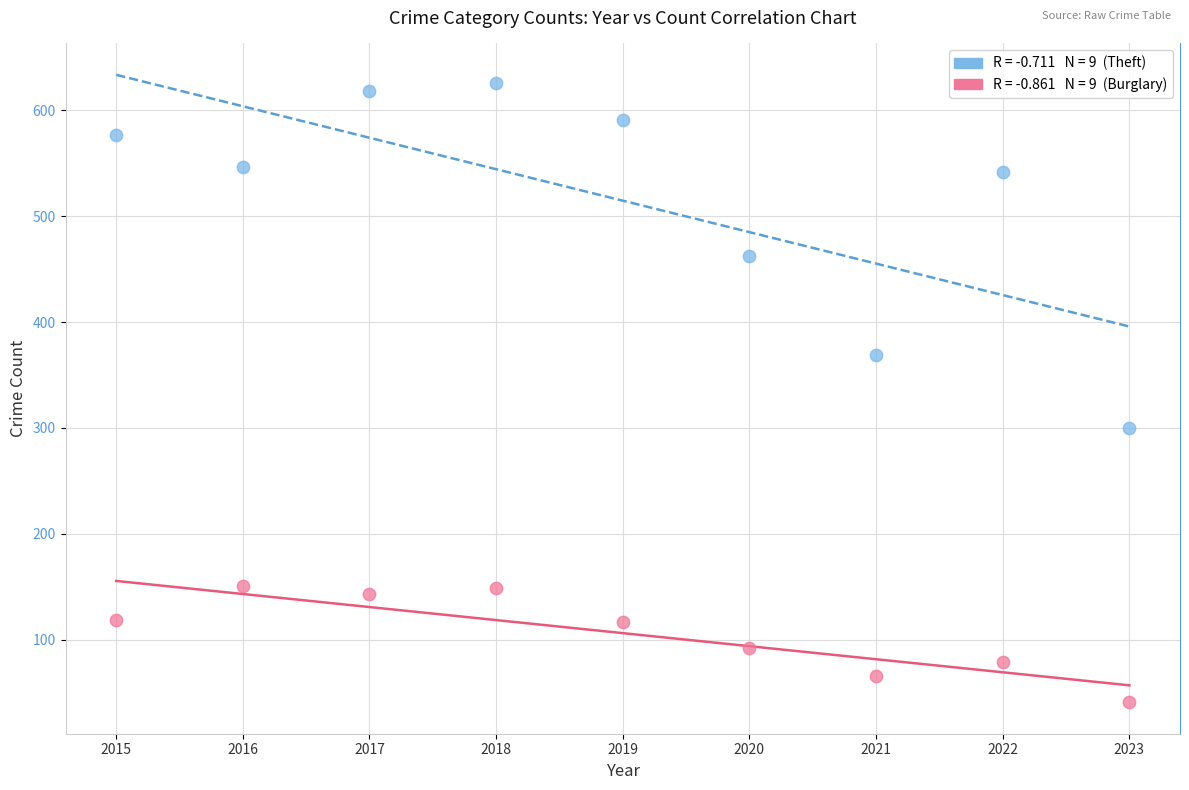

Across all data points, what is the range of Y values (max minus min)?

585